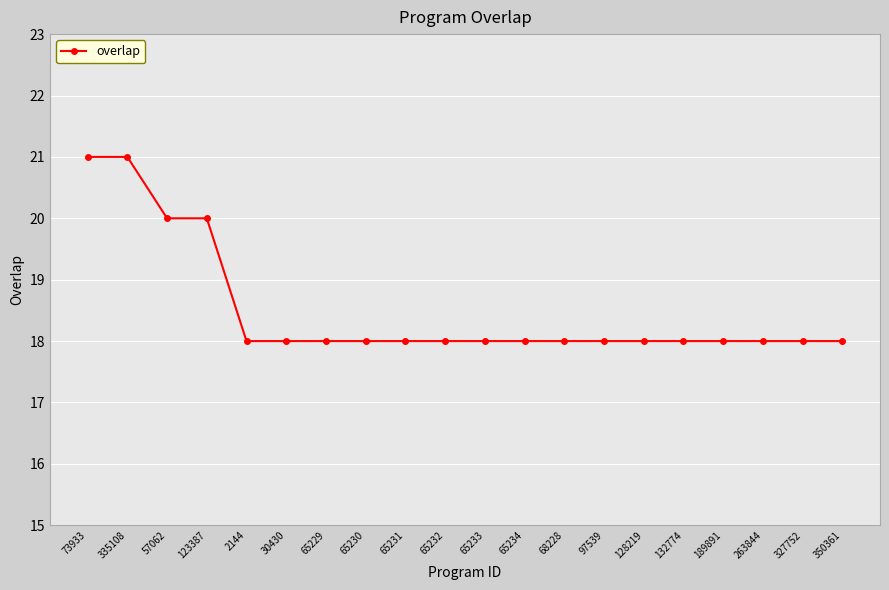

What is the label of the 18th point from the right?

57062